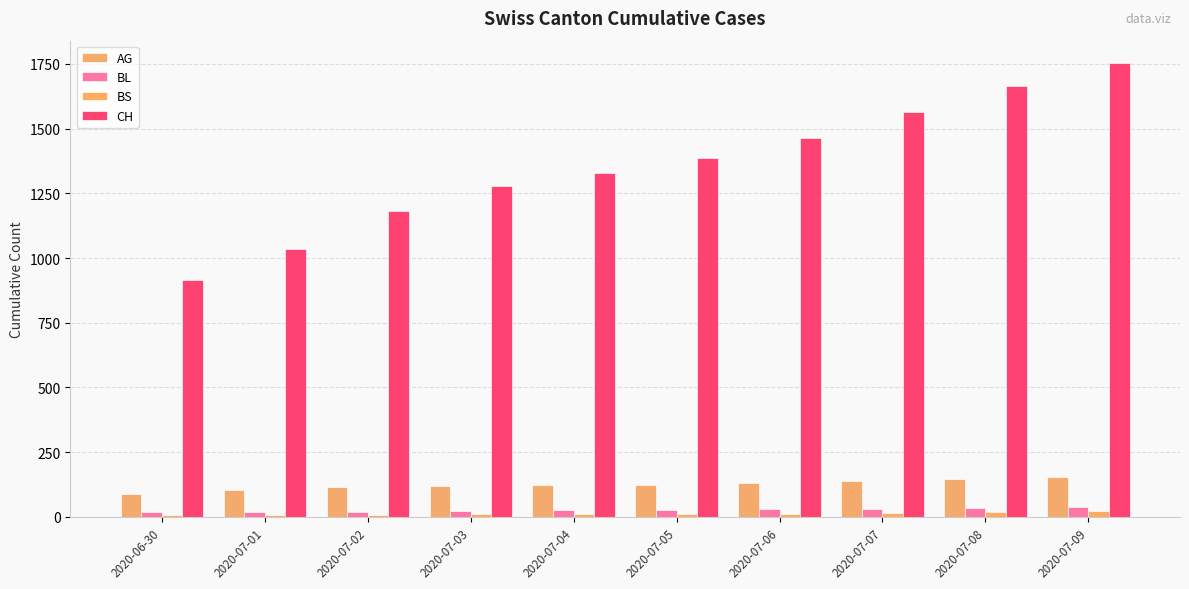

How many categories are shown in the chart?

10